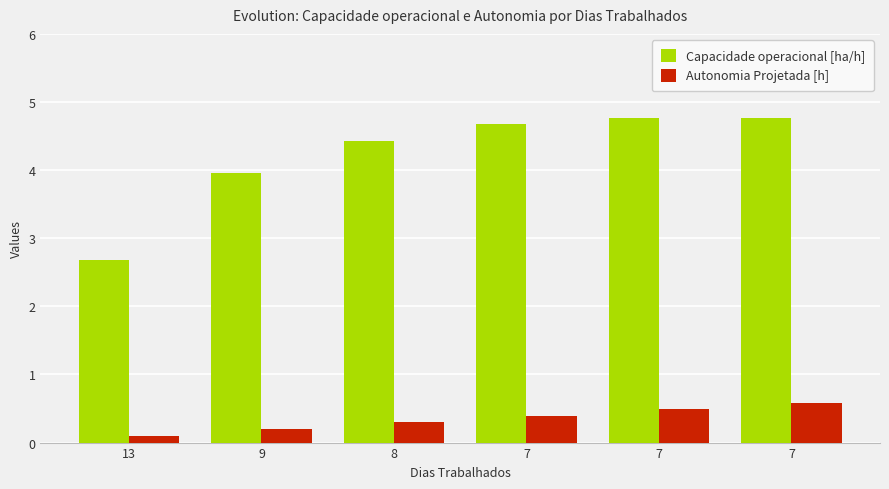

What is the difference between the Autonomia Projetada [h] values at 13 and 8?

0.2